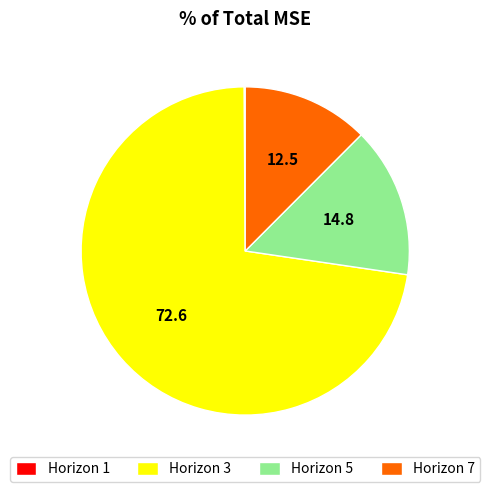

Is it true that Horizon 7 is 21% of the pie?

False